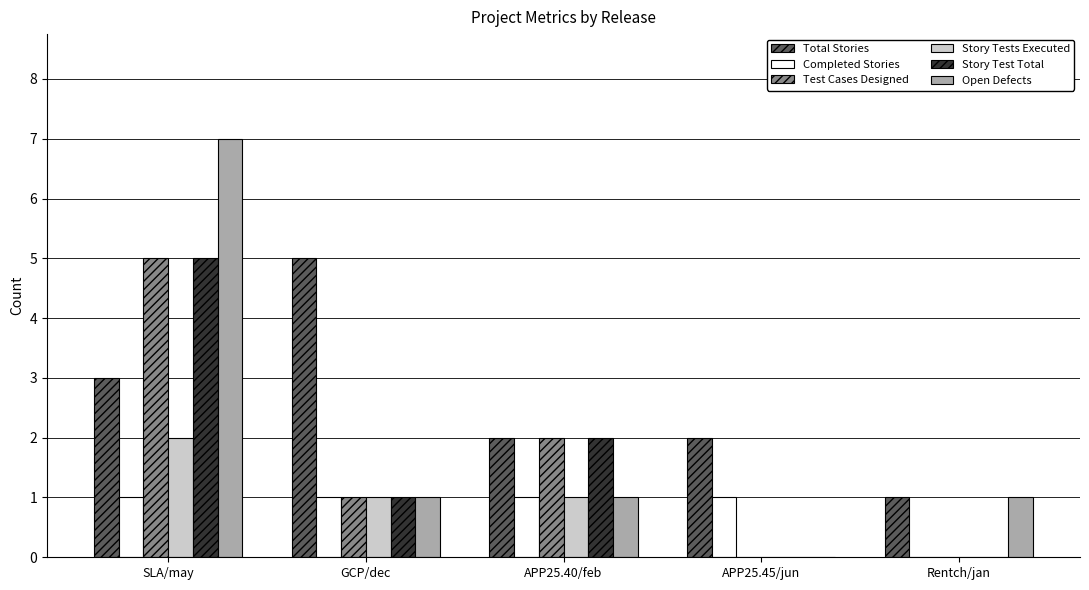

Which label corresponds to the largest value in the chart?

SLA/may